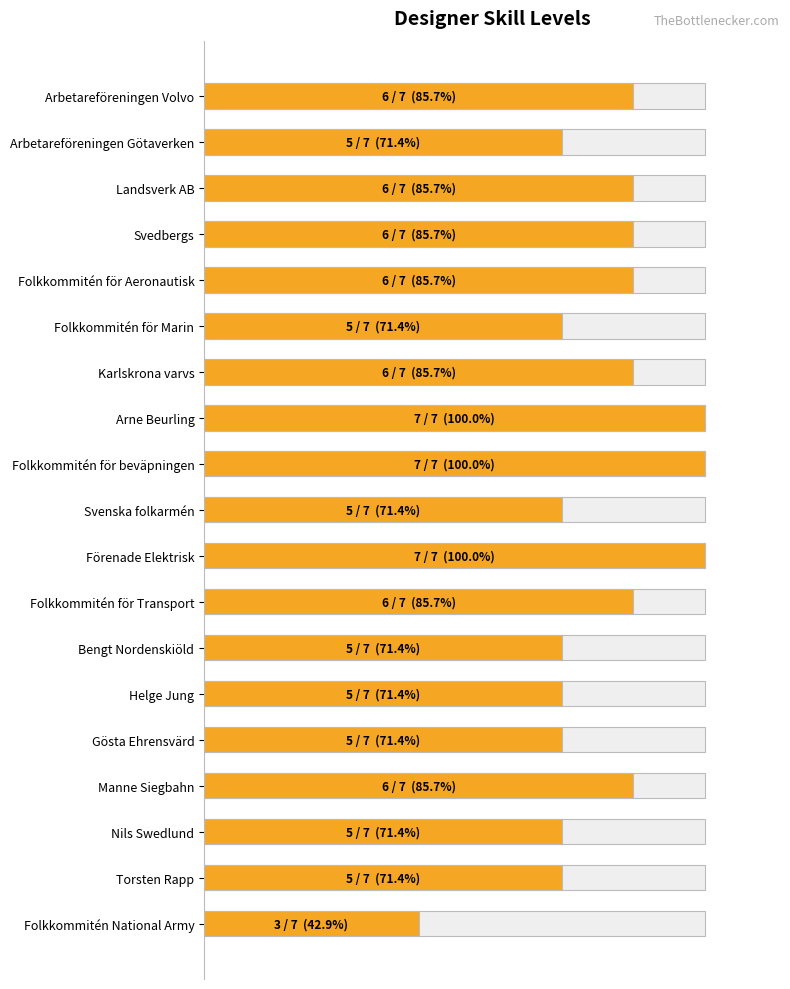

How many data points are less than 85?

9